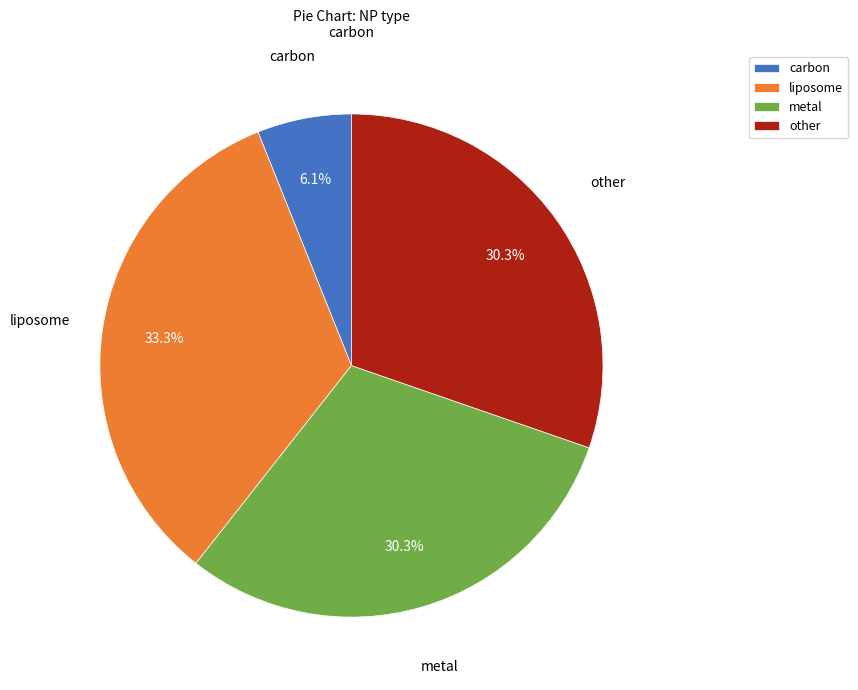

Between liposome and metal, which is larger?

liposome